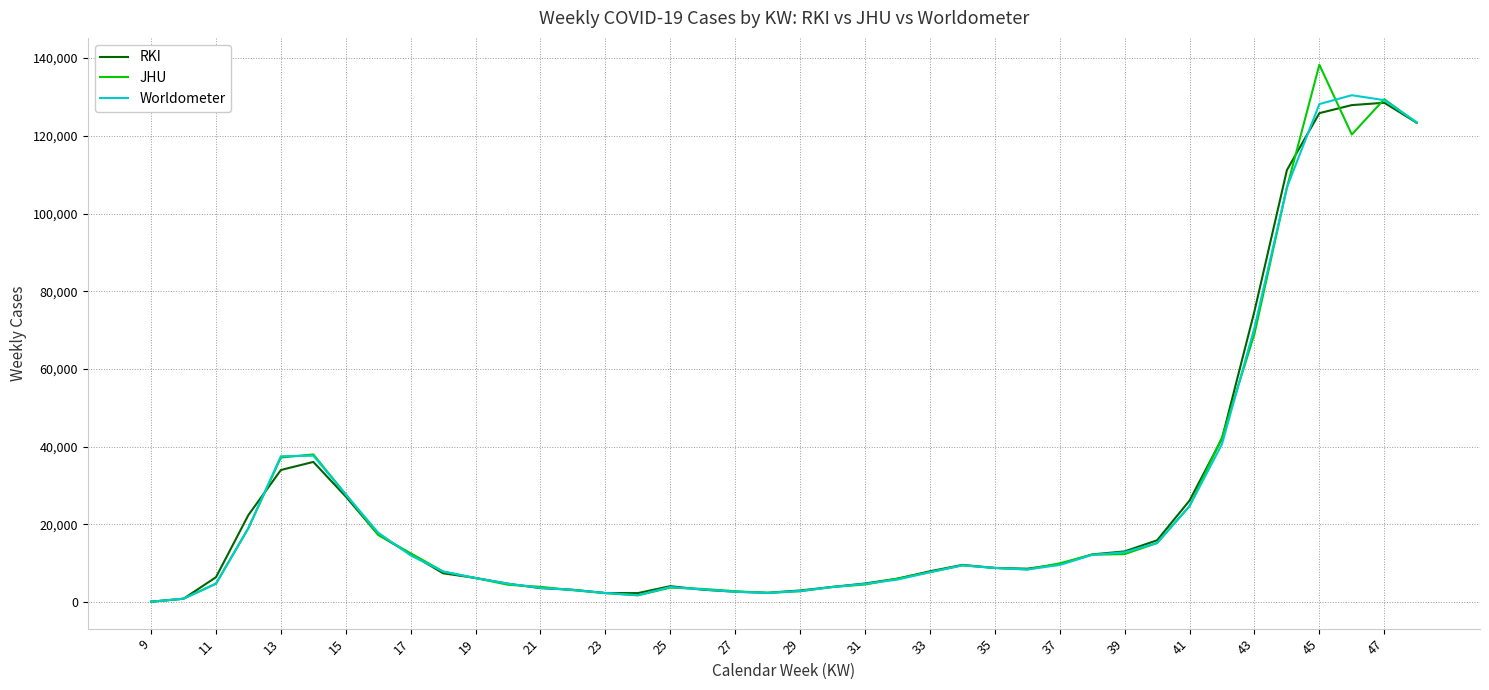

How many values in the JHU series are below 8811?

20